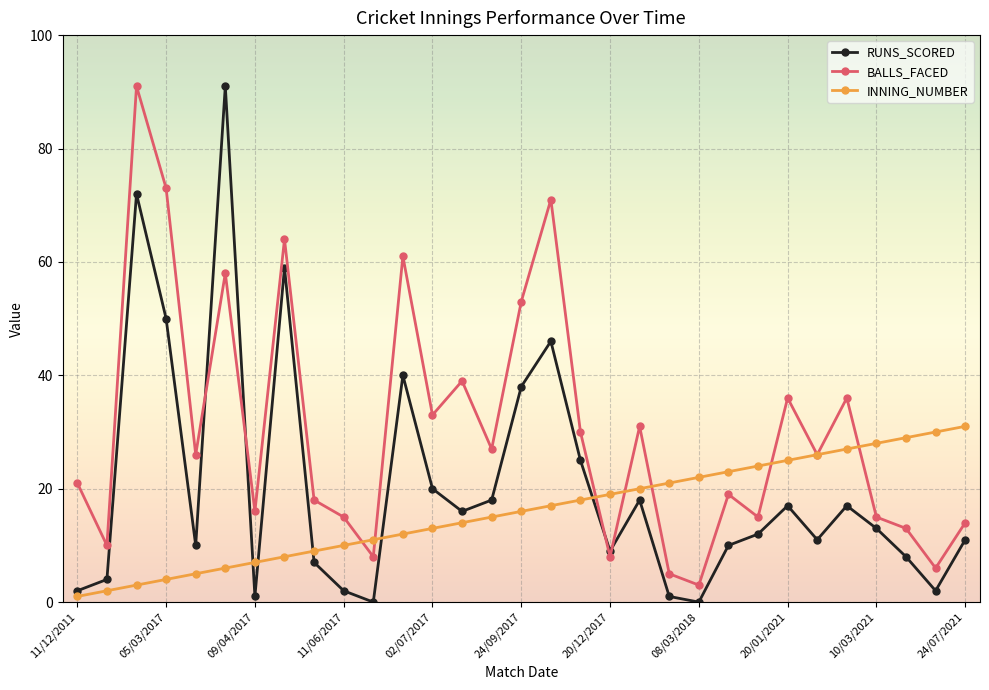

What is the minimum value for BALLS_FACED?

3